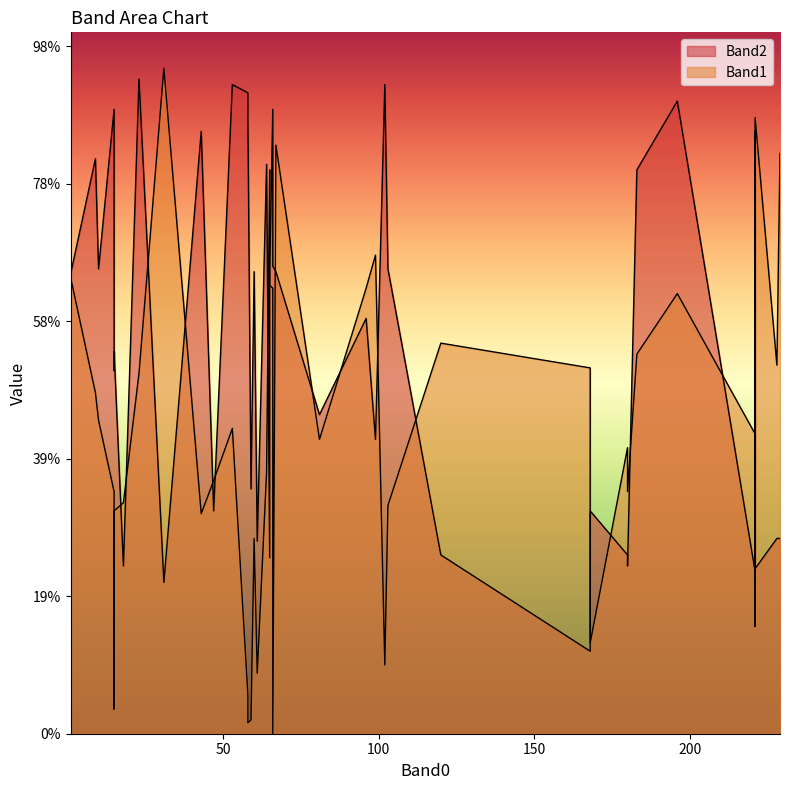

Which series changed the most between 43 and 31?

Band2